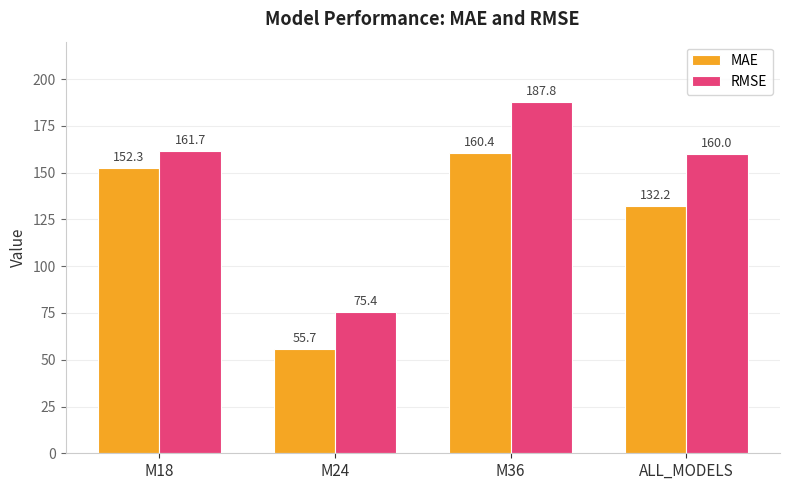

At how many categories does at least one series exceed 93?

3